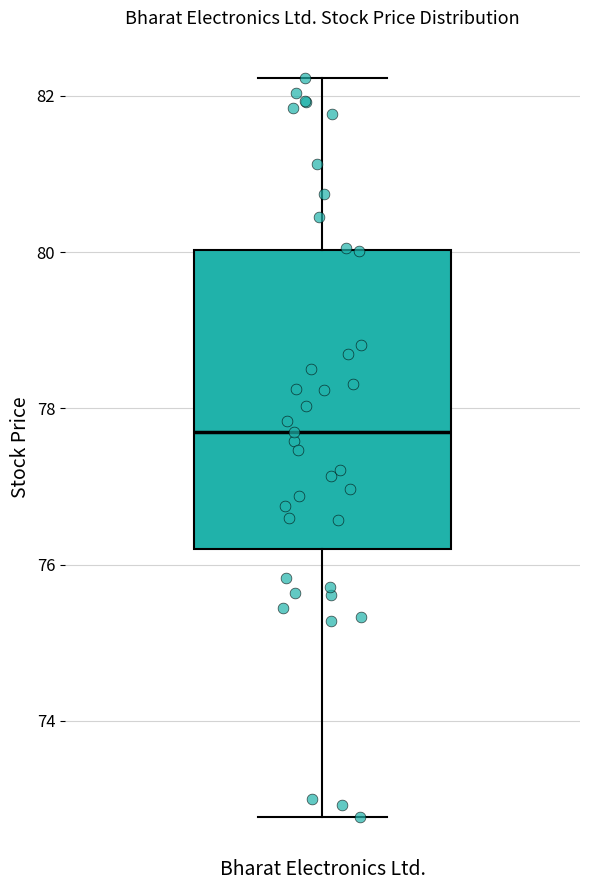

Where does the median line of the box for Bharat Electronics Ltd. sit on the y-axis? The values are not printed on the chart, so give them approximately, as read against the axis.

77.6